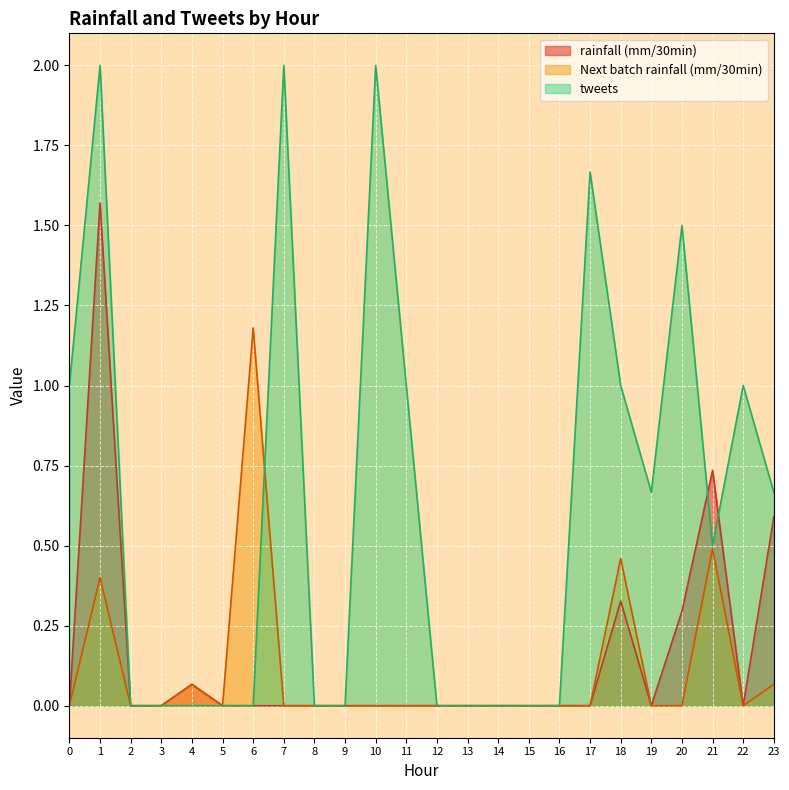

True or false: rainfall (mm/30min) has a value of 1.2 at 8.

False